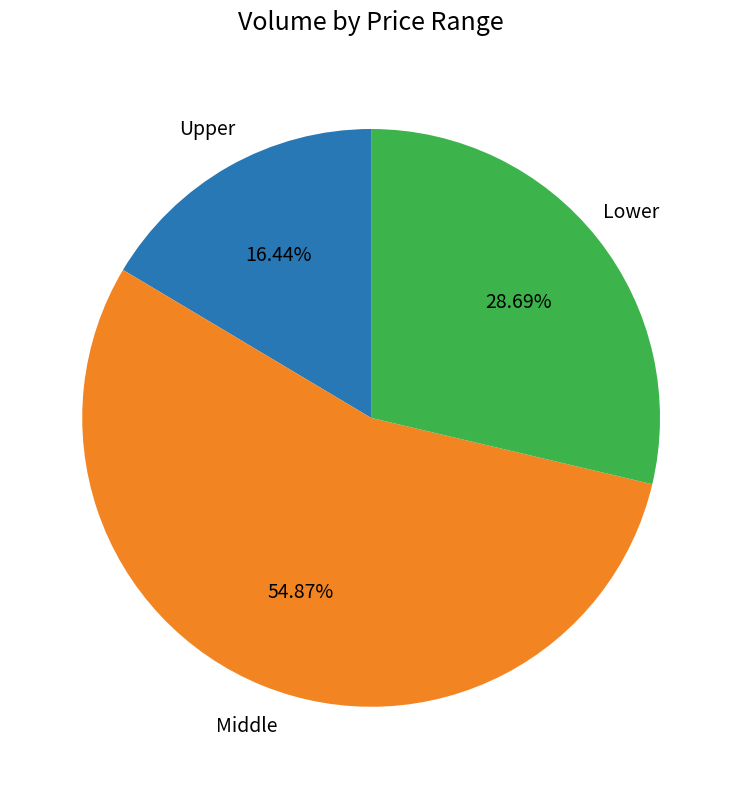

Is there any slice that represents more than half of the pie?

Yes